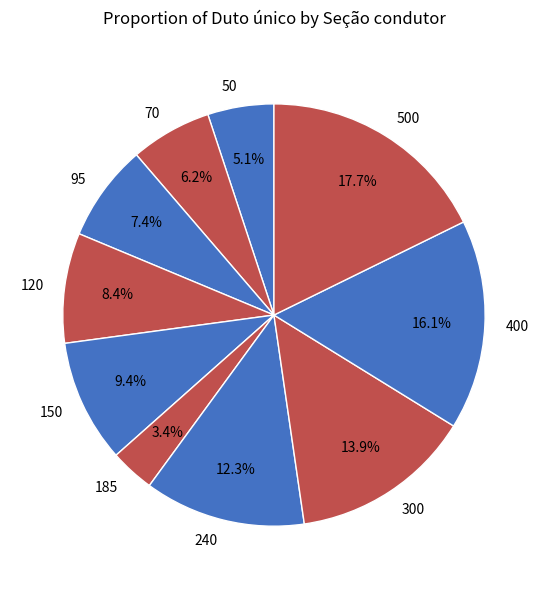

To the nearest percent, what portion does 50 represent?

5%